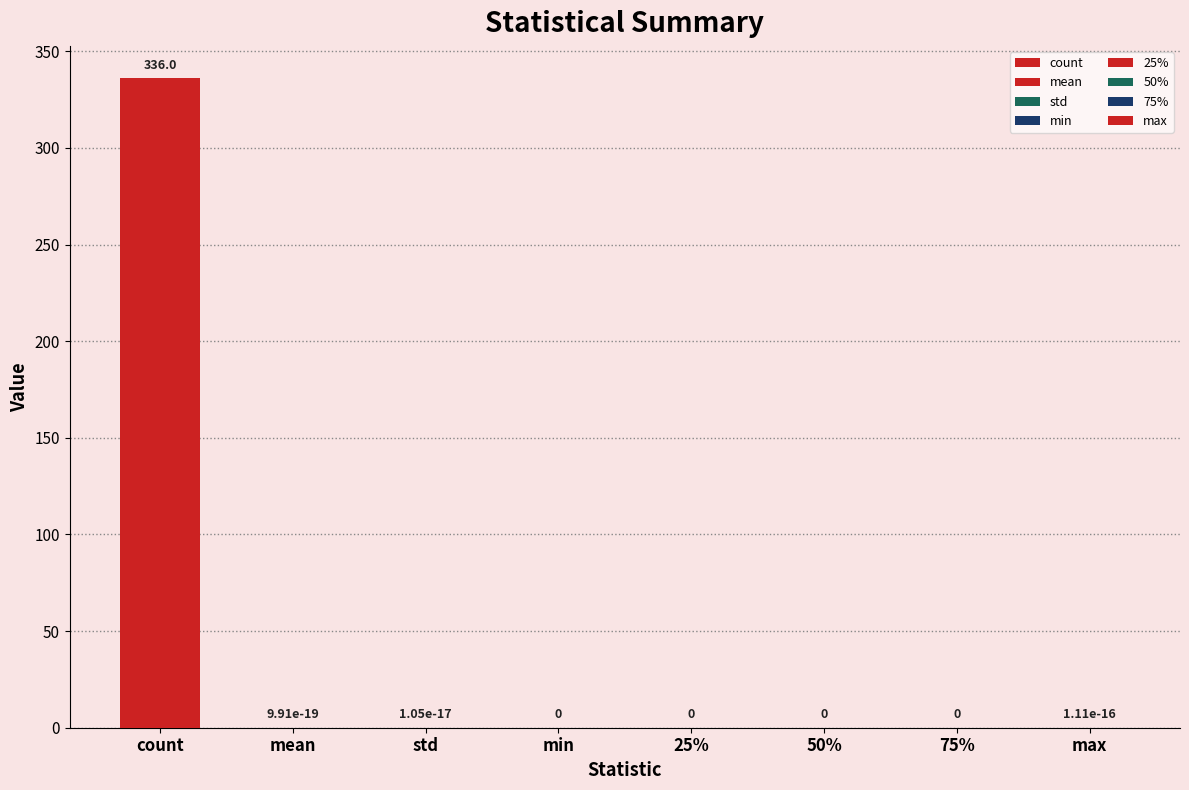

Which category has the lowest value across all series?

min